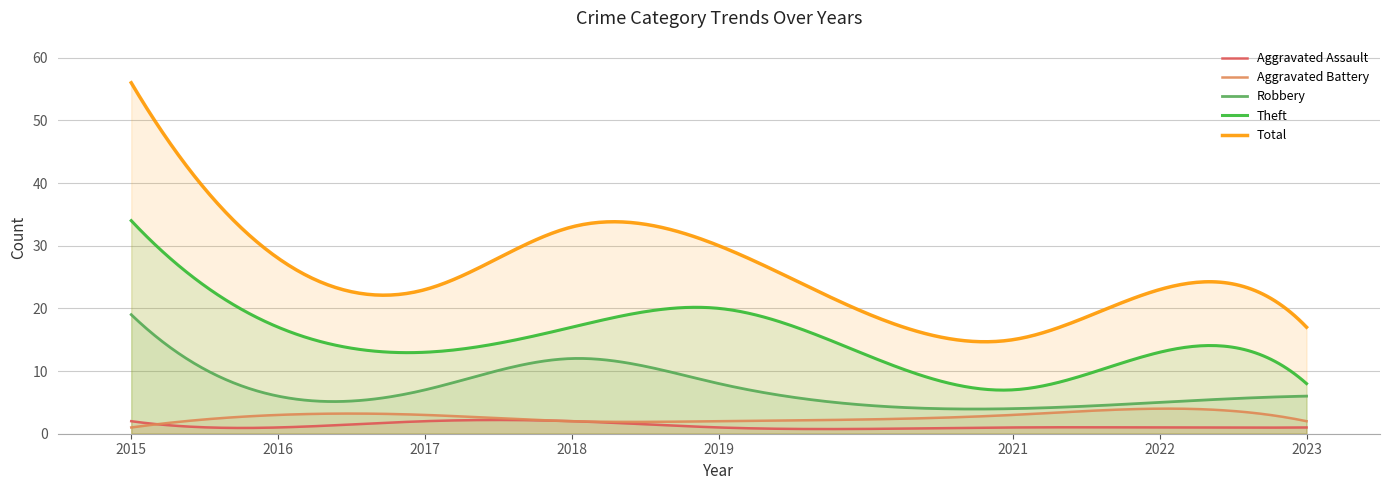

At which category does Aggravated Assault reach its first local valley?

2016